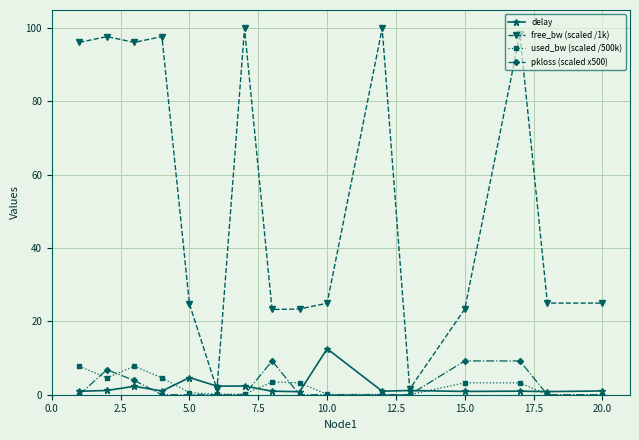

True or false: used_bw (scaled /500k) has more than 1 points higher than both neighbors.

True